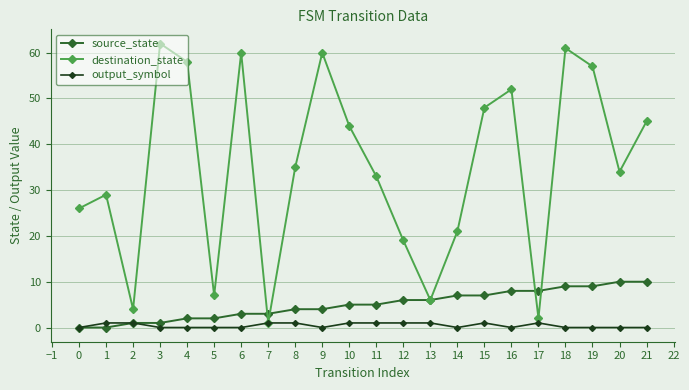

How many interior local peaks does the destination_state series have?

6